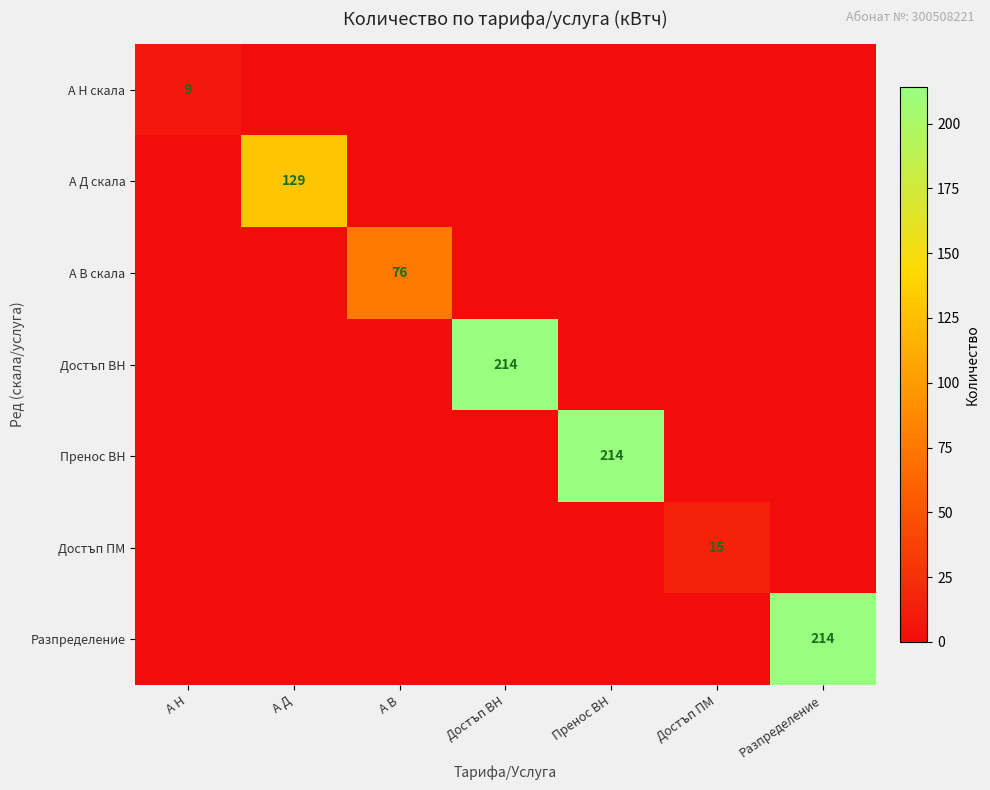

True or false: А Д скала has a value of 129 at А Д.

True